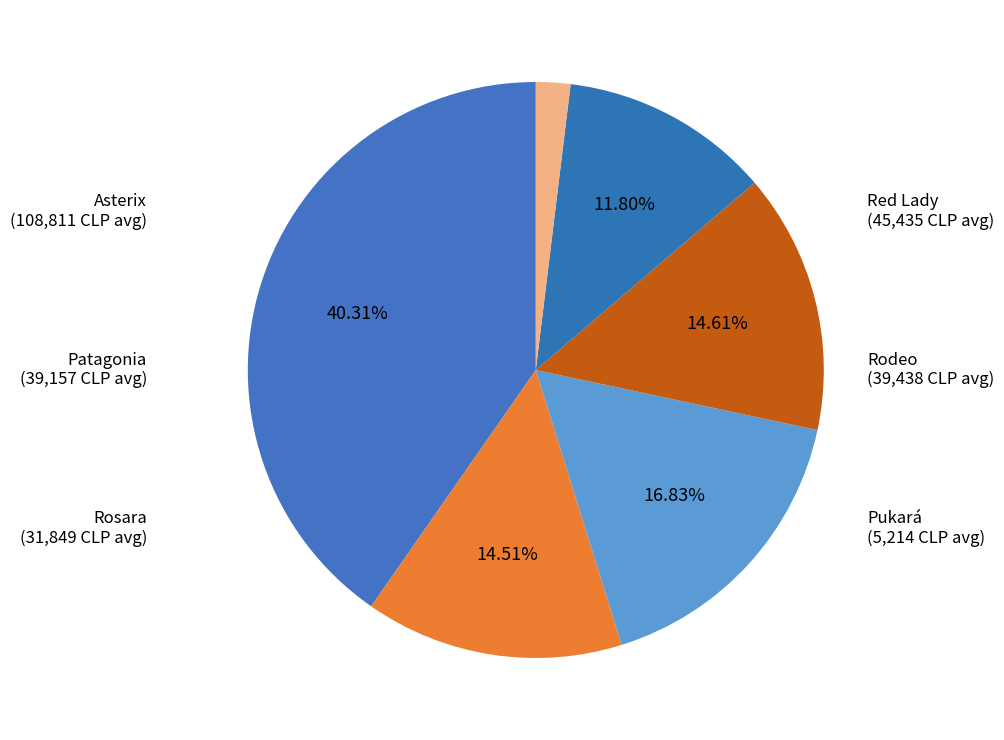

How many segments does this pie chart have?

6